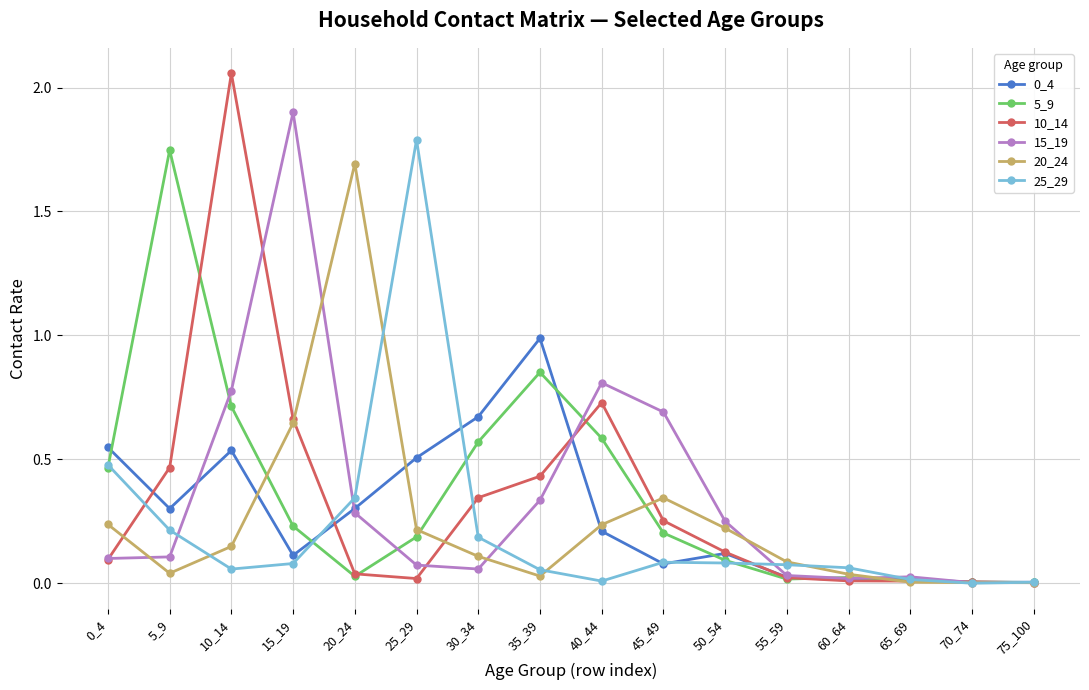

Which series has the widest spread of values?

10_14